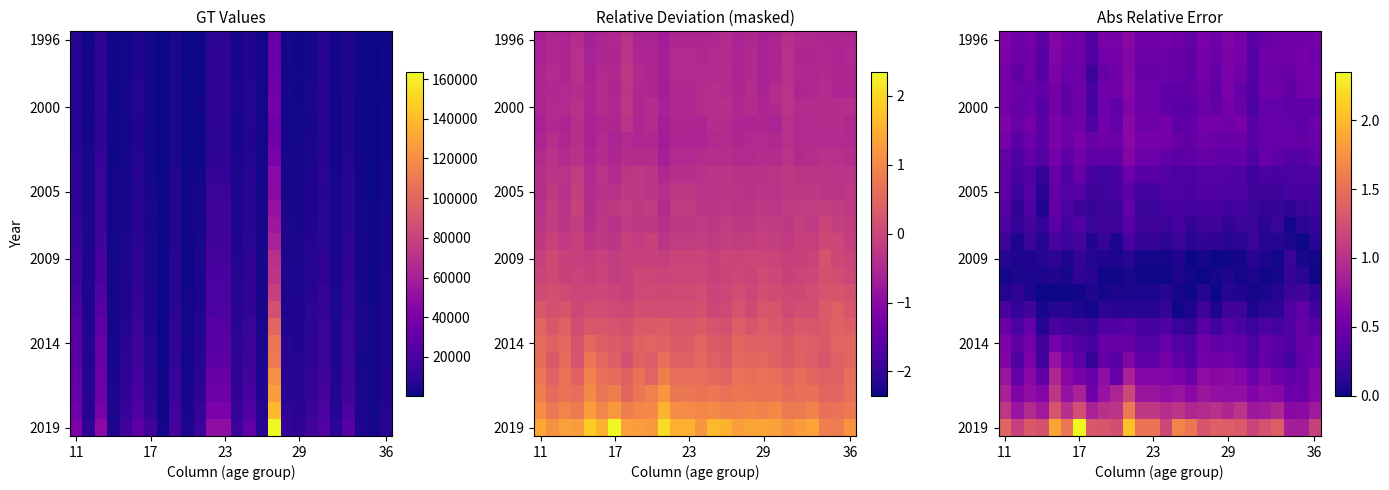

The value of 2005 at 11 is 0.1. True or false?

False